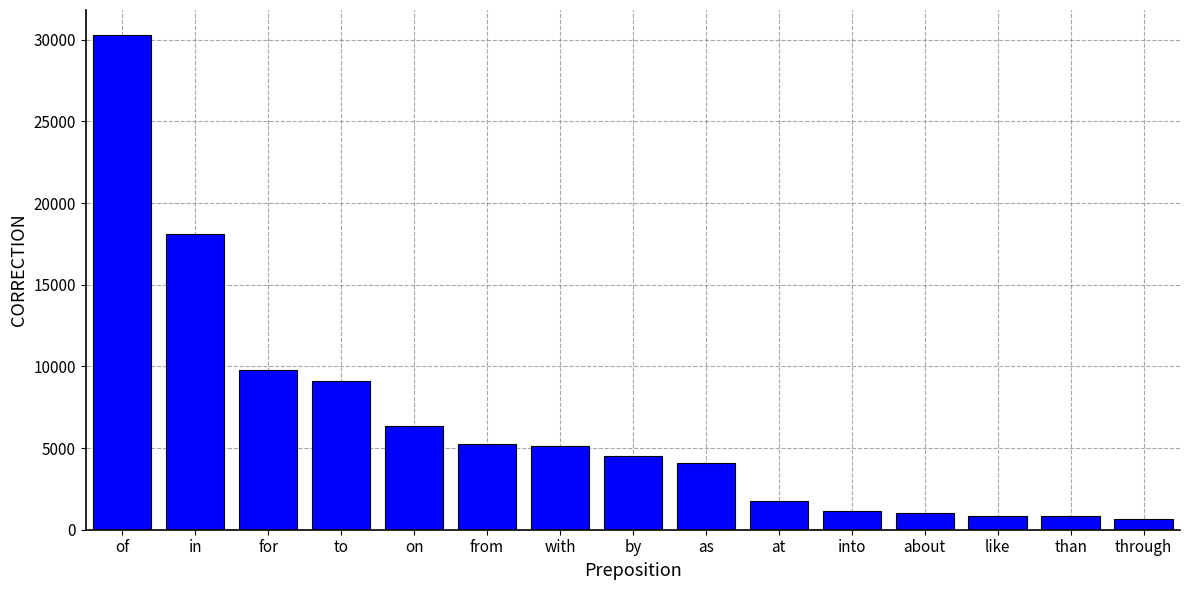

What is the minimum value shown in the chart?

670